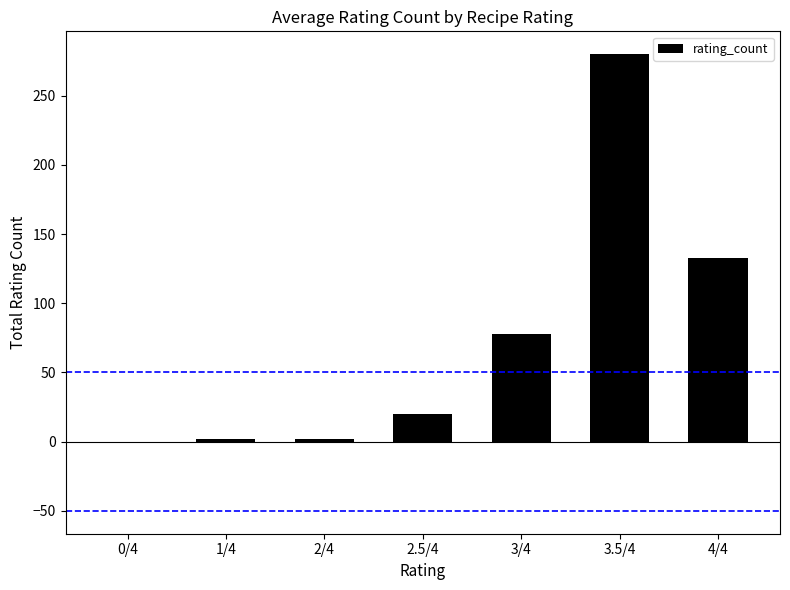

Reading left to right, list all the values displayed in this chart.

0	2	2	20	78	280	133